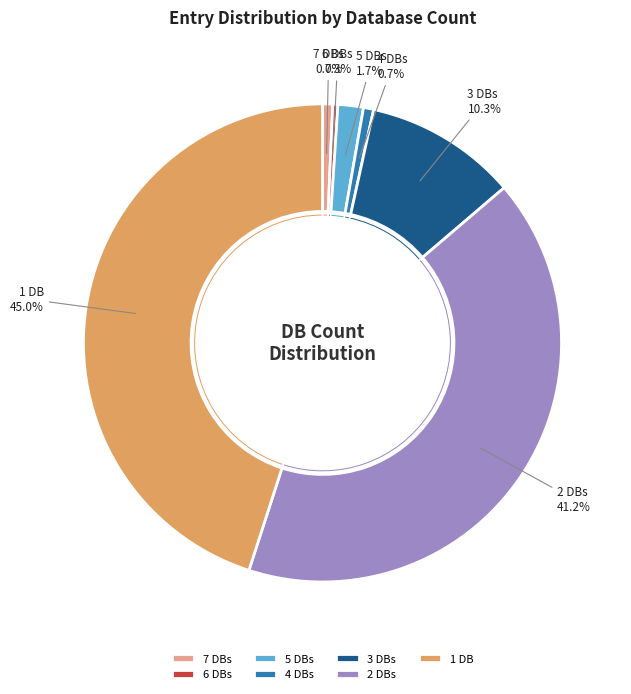

Combined, do Db_count_5 and Db_count_3 account for over 50%?

No